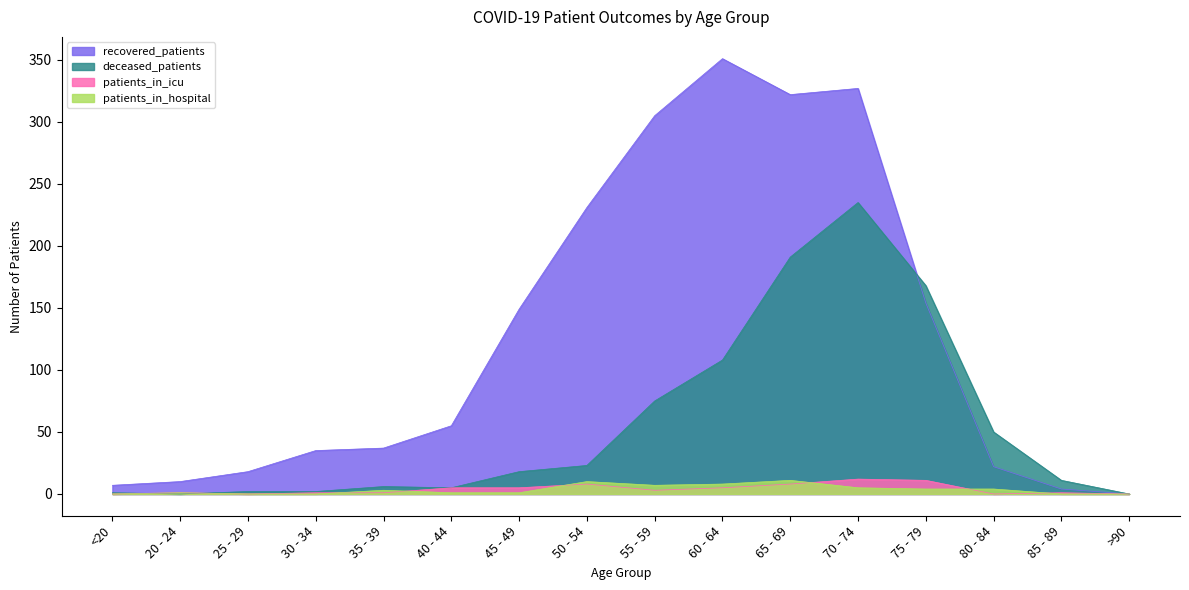

Reading right to left, extract all data points from this chart.

recovered_patients: 0	4	22	154	327	322	351	305	231	149	55	37	35	18	10	7
deceased_patients: 0	11	50	168	235	191	108	75	23	18	5	6	2	2	0	1
patients_in_icu: 0	1	0	11	12	8	5	3	8	5	5	1	1	0	1	0
patients_in_hospital: 0	0	4	4	5	11	8	7	10	1	1	3	0	0	1	0